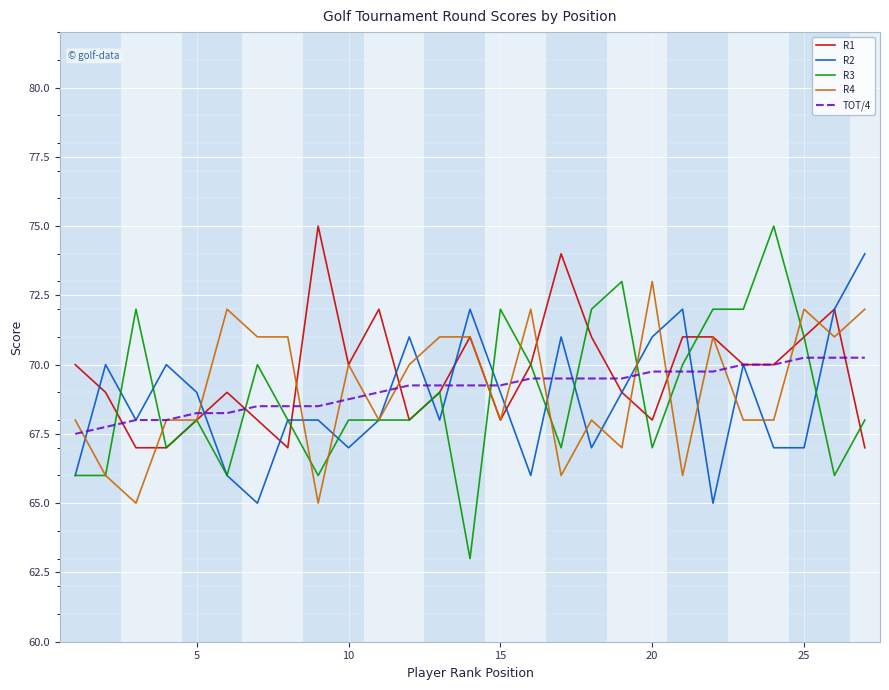

Which series has the widest spread of values?

R3